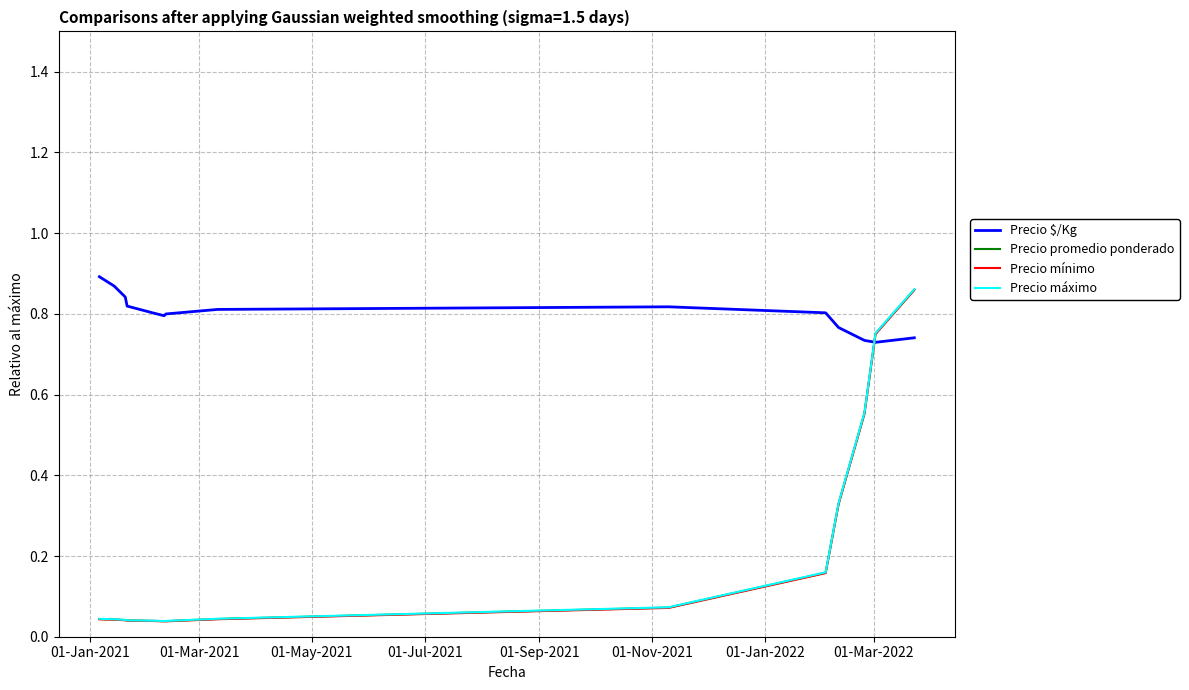

Which series has the widest spread of values?

Precio máximo